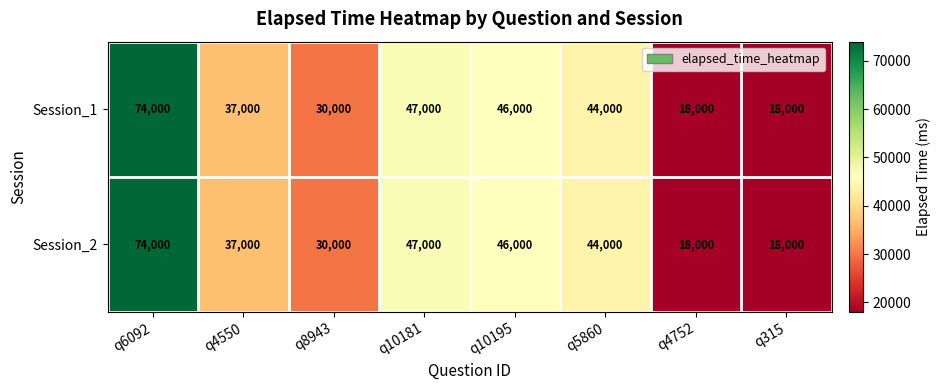

What is the difference between the maximum and minimum values in the Session_1 series?

56000